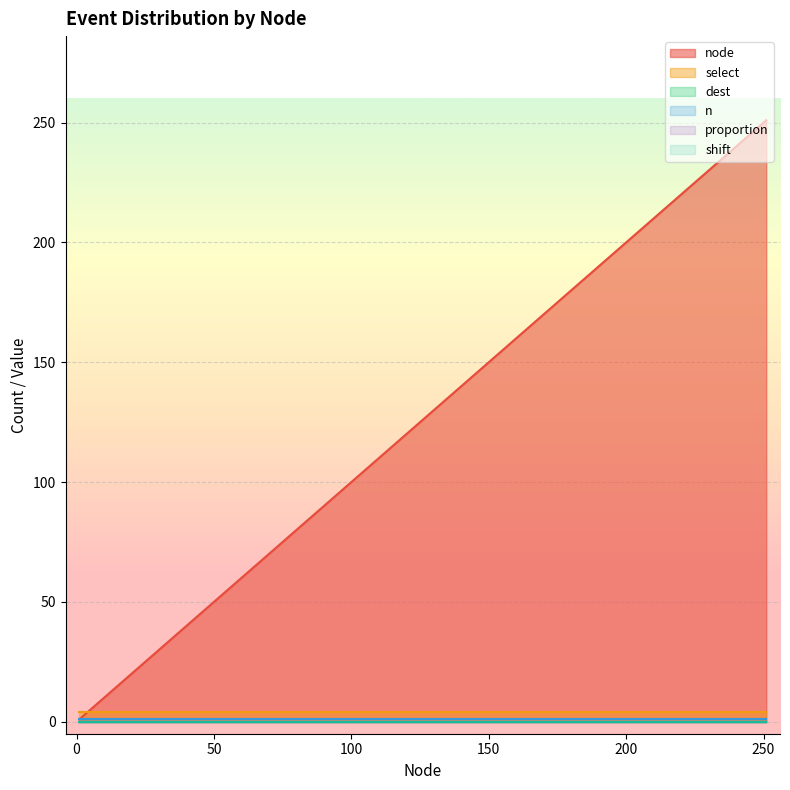

How many lines are shown in the chart?

6